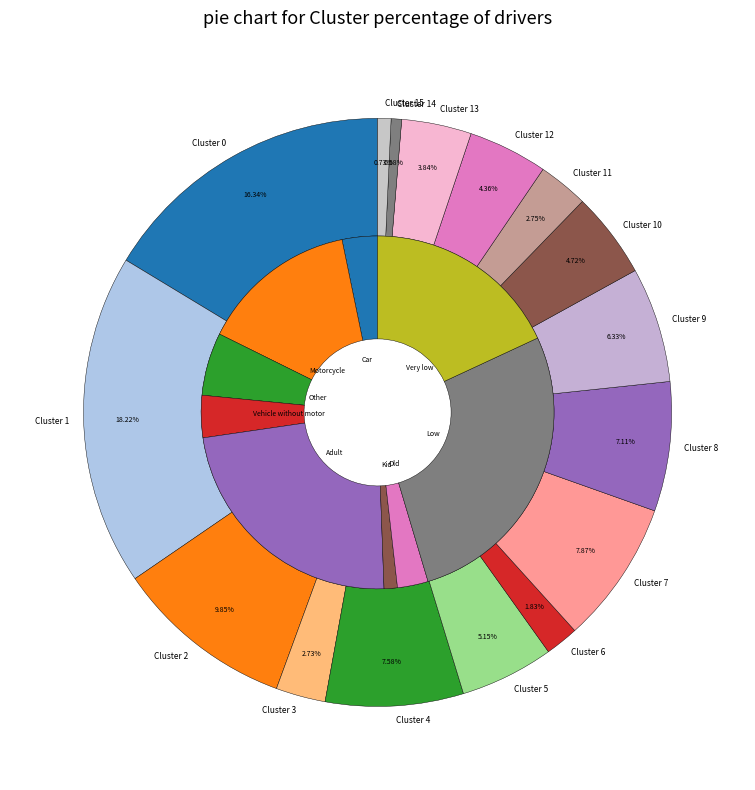

Which slice is the largest?

Low